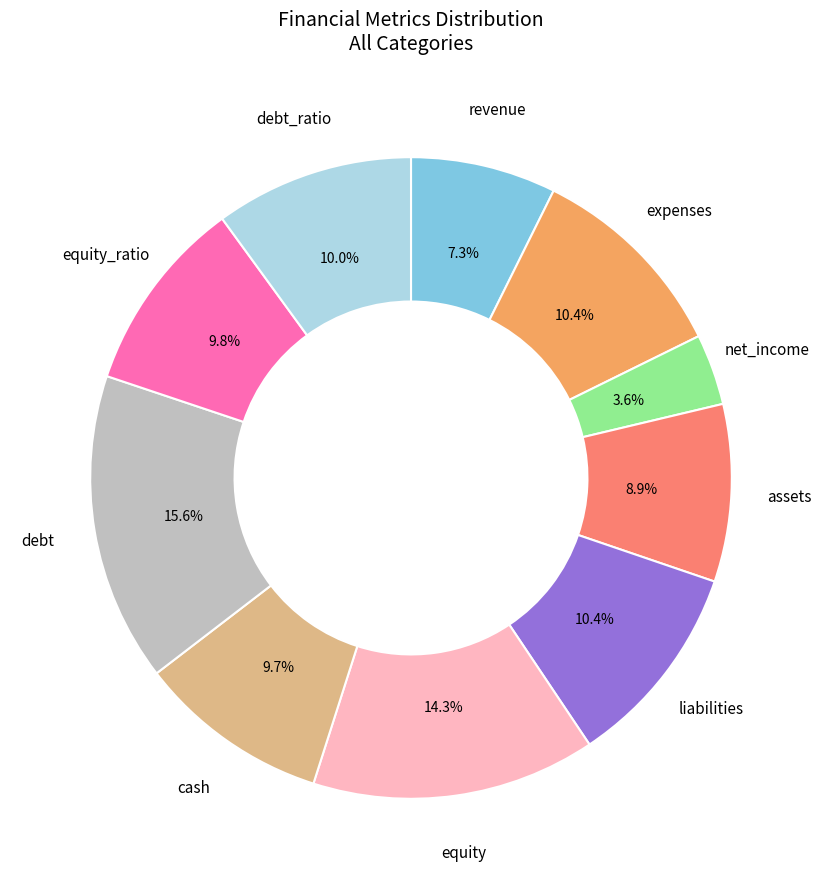

To the nearest percent, what is the difference between the largest and smallest slice percentages?

12%